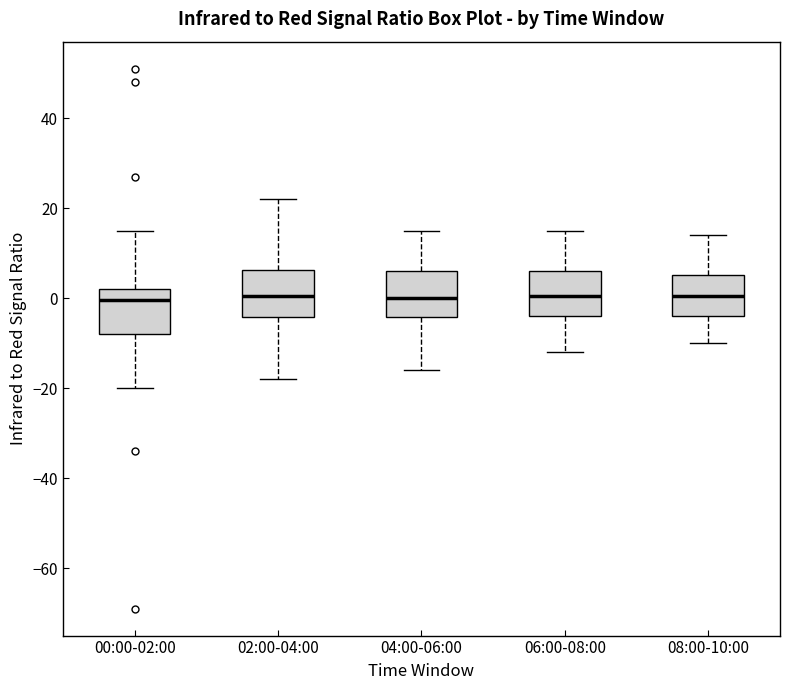

Reading left to right, transcribe this box plot: for each box, give where its median line is, the range the box spans, and where its two whiskers end, as read against the y-axis. The values are not printed on the chart, so give them approximately, as read against the axis.

00:00-02:00: median 0, box -8 to 2, whiskers -20 to 16
02:00-04:00: median 0, box -4 to 6, whiskers -18 to 22
04:00-06:00: median 0, box -4 to 6, whiskers -16 to 16
06:00-08:00: median 0, box -4 to 6, whiskers -12 to 16
08:00-10:00: median 0, box -4 to 6, whiskers -10 to 14